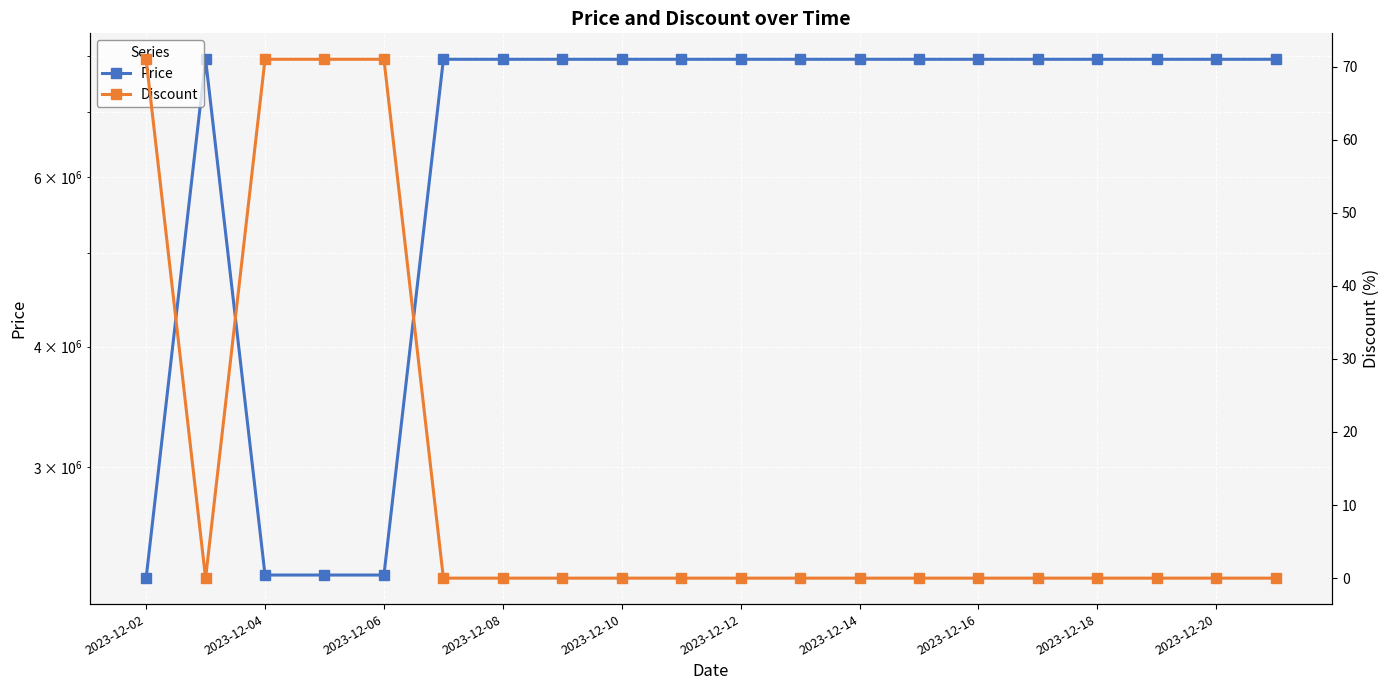

At how many categories does at least one series exceed 956385?

20